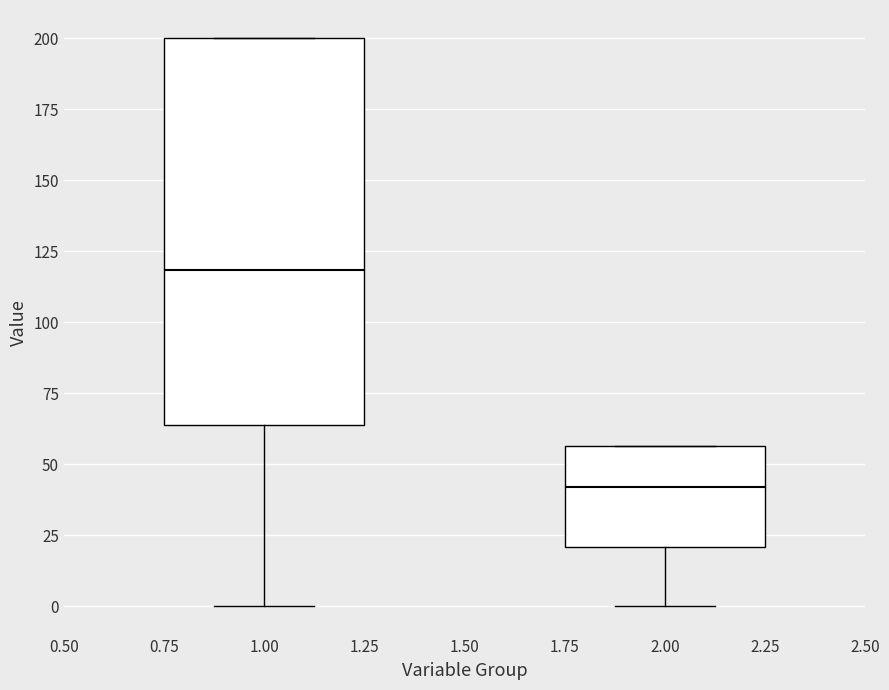

Which box has the lowest median line?

2.00